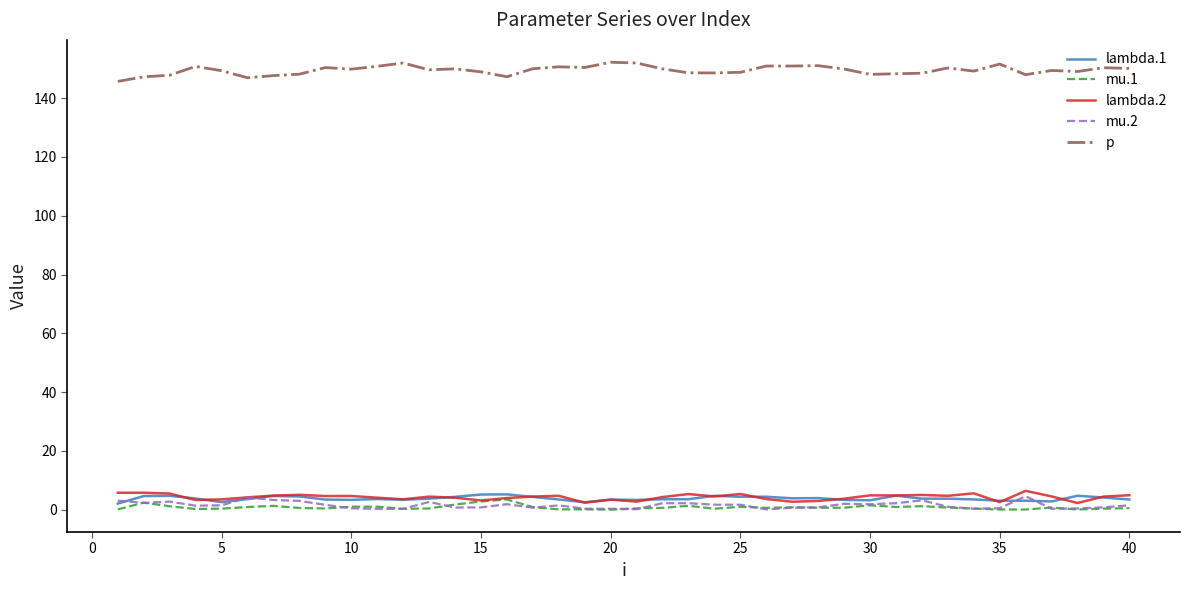

Is this an area chart (filled region under the line)?

No